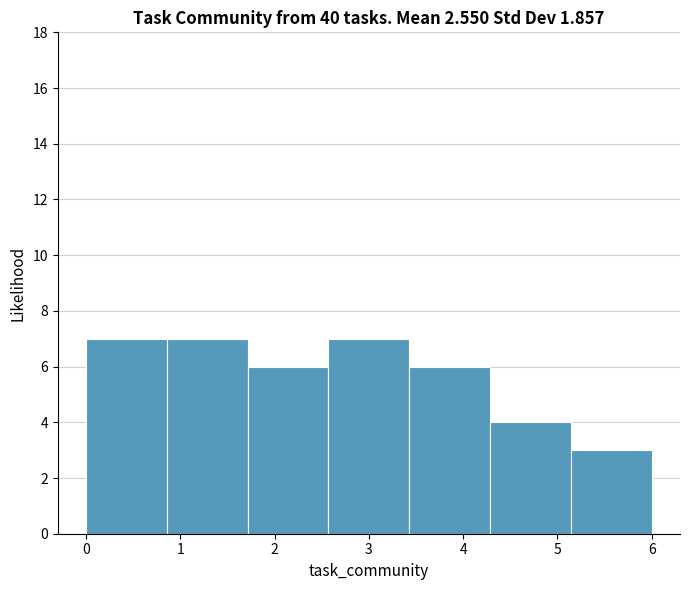

Reading left to right, list every bar in this chart as the range it spans on the x-axis followed by its height. Neither the bar edges nor the heights are printed on the chart, so give them approximately, as read against the axes.

0.0 to 0.9: 7
0.9 to 1.7: 7
1.7 to 2.6: 6
2.6 to 3.4: 7
3.4 to 4.3: 6
4.3 to 5.1: 4
5.1 to 6.0: 3